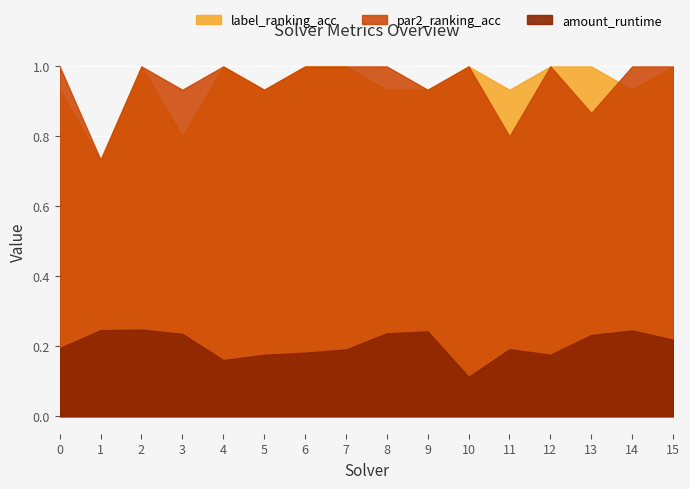

At which label does label_ranking_acc reach its peak?

2